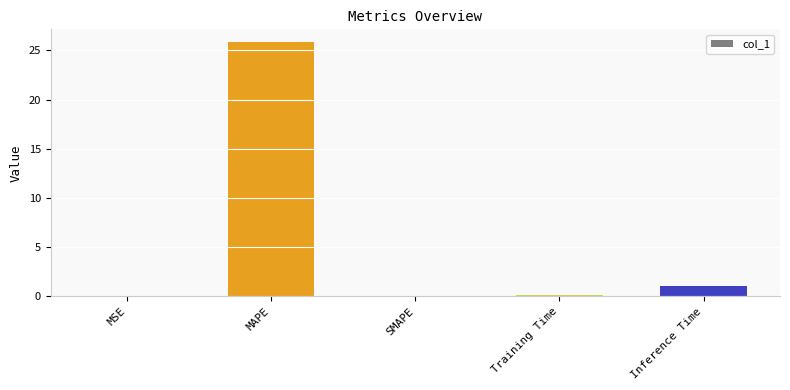

Are the bars horizontal?

No